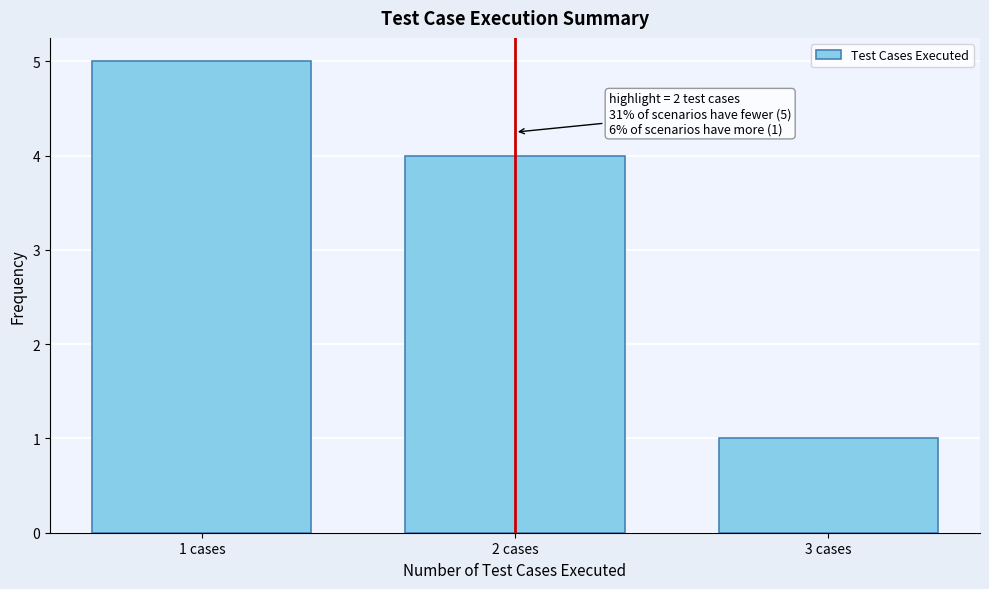

Reading left to right, extract all data points from this chart.

5	4	1